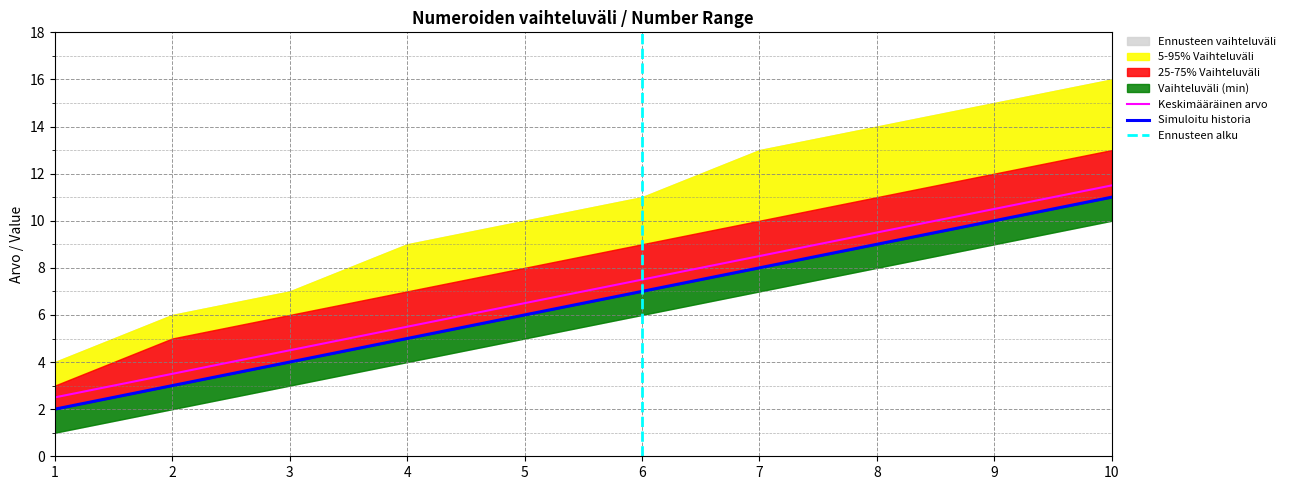

What is the sum of all Vaihteluväli (min) values?

55.0